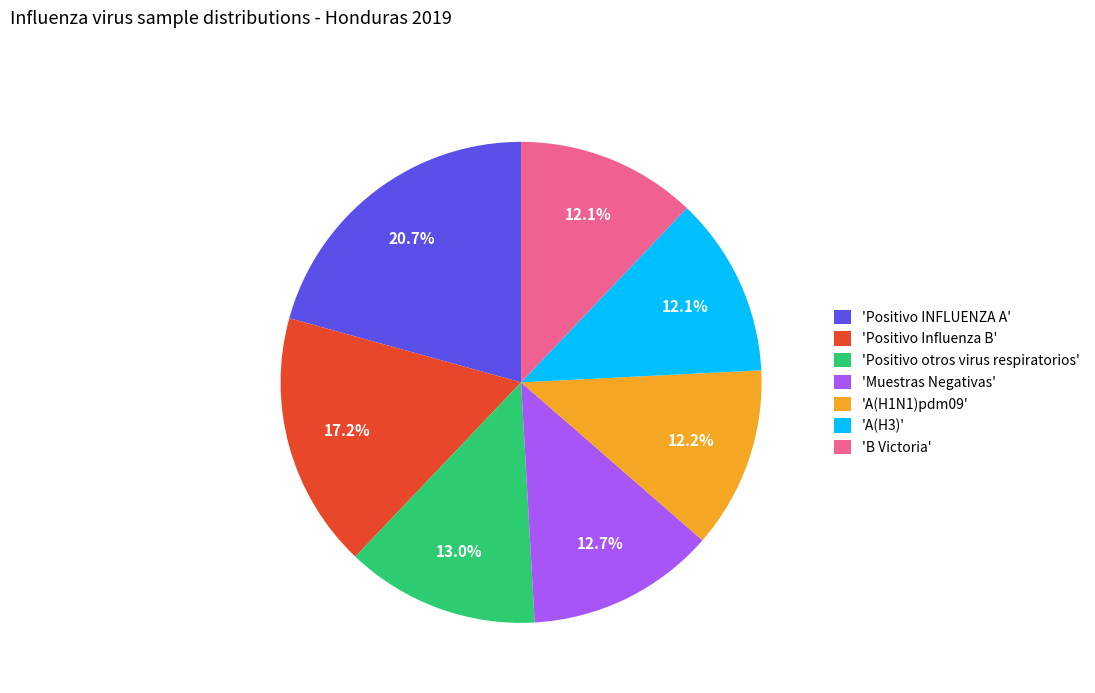

What is the ratio of the value at 'Positivo INFLUENZA A' to the value at 'Muestras Negativas'?

1.6